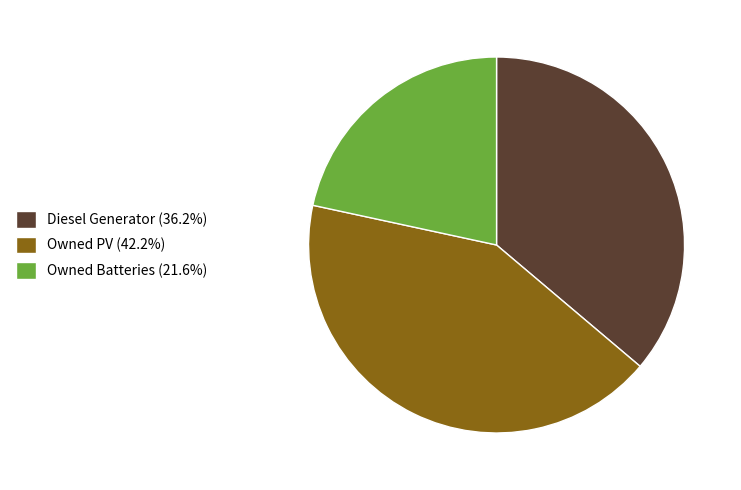

True or false: Diesel Generator accounts for 24% of the total.

False